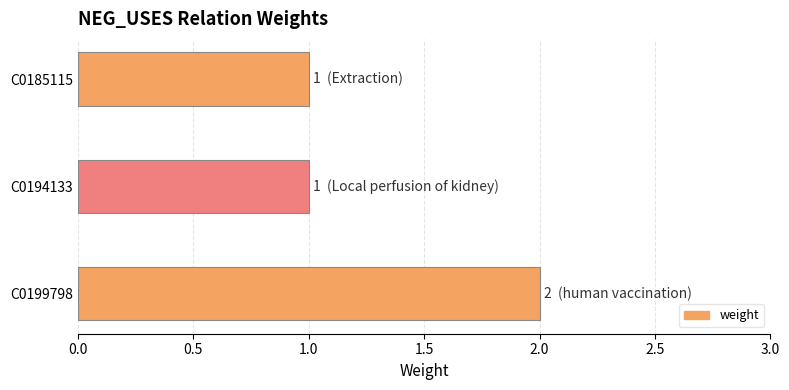

Reading top to bottom, extract all data points from this chart.

C0185115=1	C0194133=1	C0199798=2